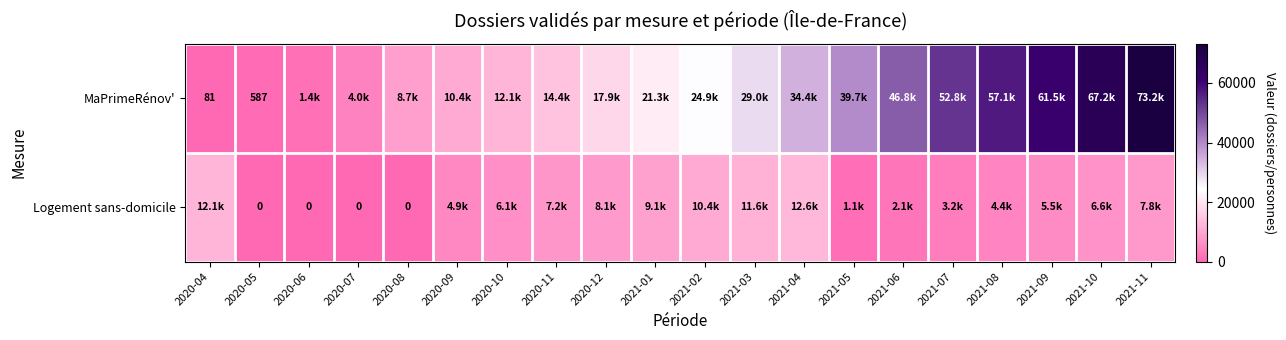

At which label is MaPrimeRénov' closest to 36639?

2021-04